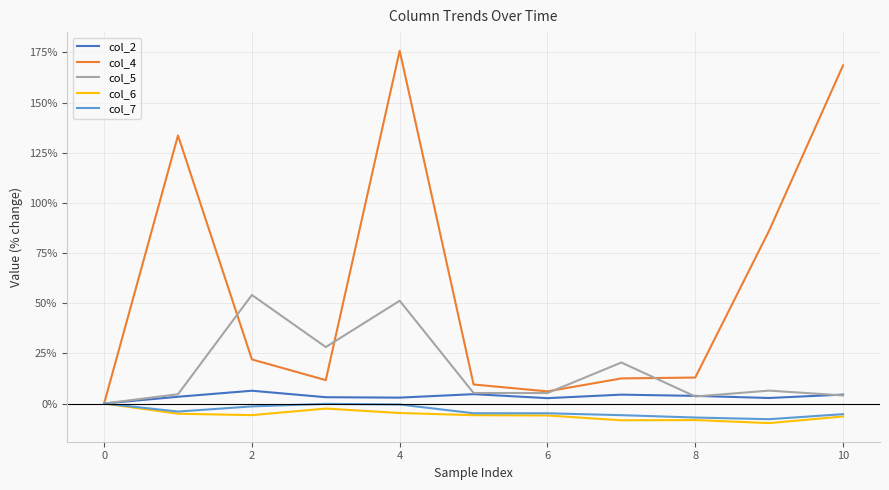

Does the chart display data point markers on the line(s)?

No